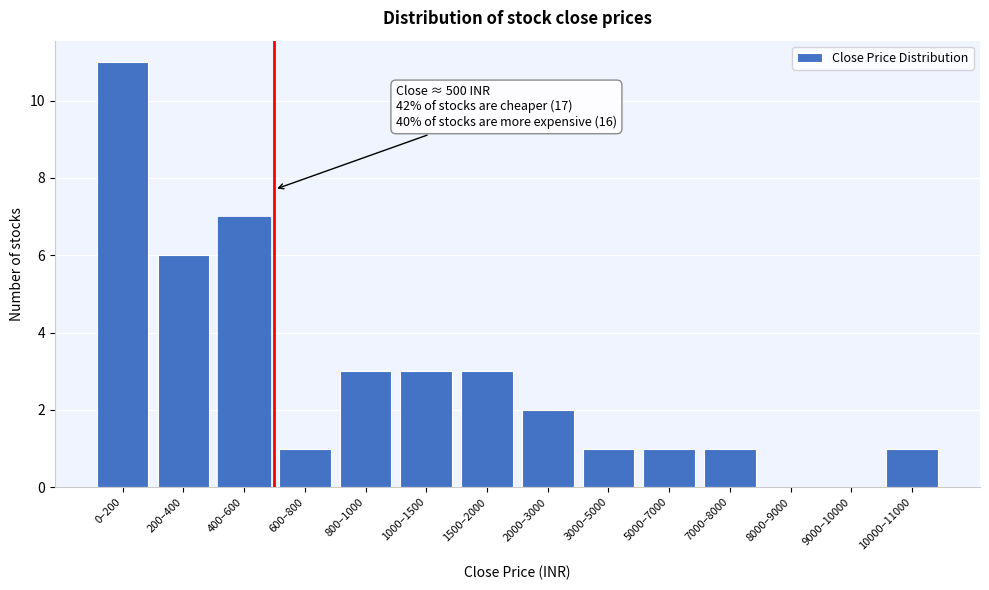

Reading left to right, what are all the values shown in this chart?

0–200=11	200–400=6	400–600=7	600–800=1	800–1000=3	1000–1500=3	1500–2000=3	2000–3000=2	3000–5000=1	5000–7000=1	7000–8000=1	8000–9000=0	9000–10000=0	10000–11000=1